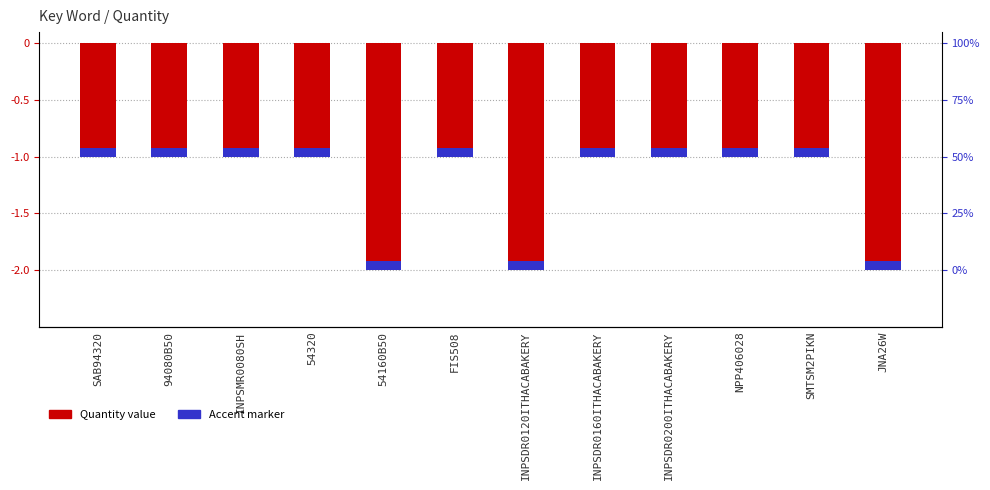

What is the sum of all values?

-15